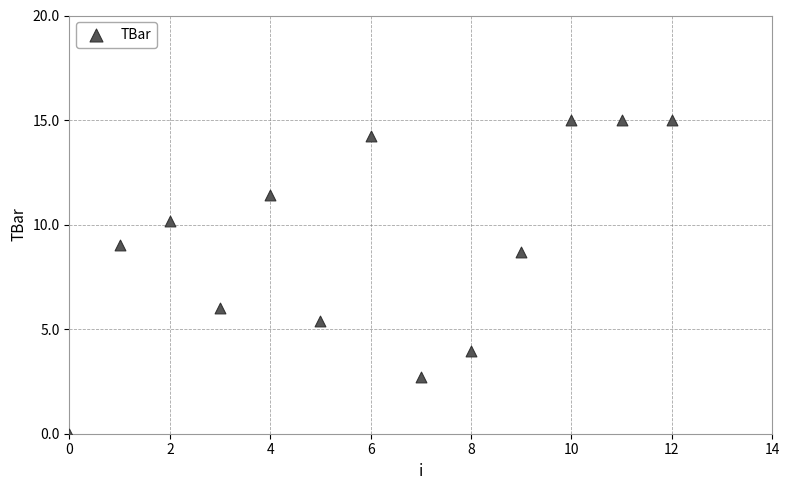

What Y value in the scatter plot is closest to 7?

6.0